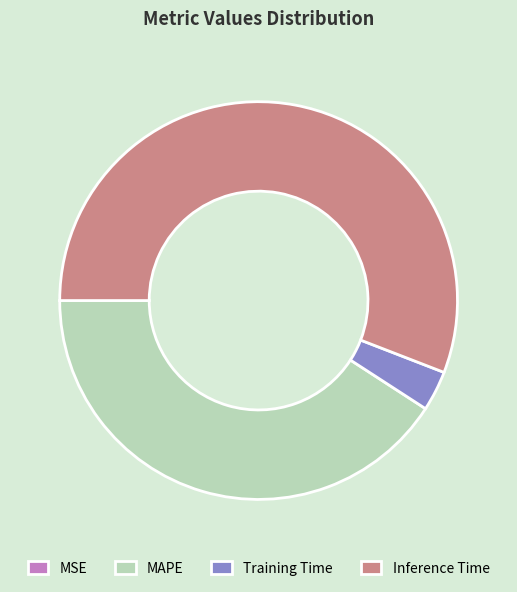

Which category has the biggest portion of the pie?

Inference Time